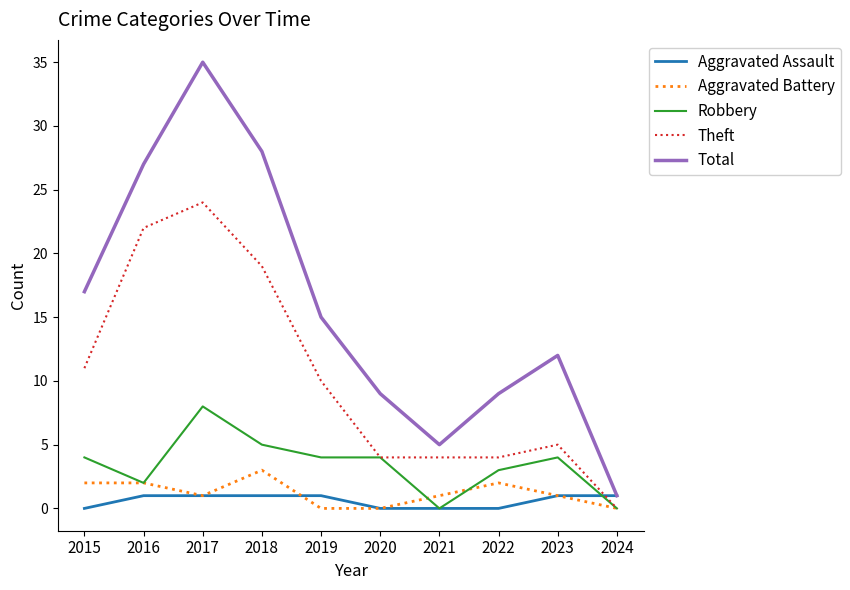

Which series has the largest range (max minus min)?

Total